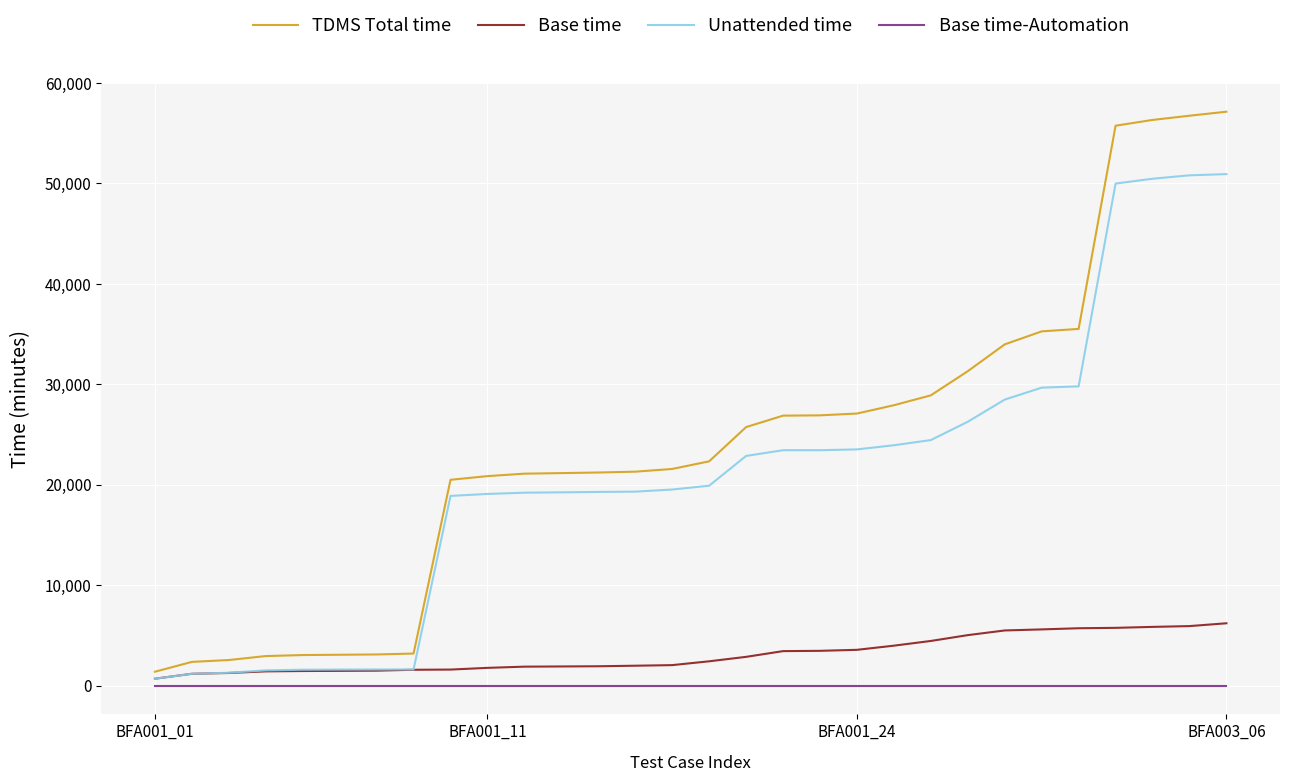

List the series in order of their peak value, highest first.

TDMS Total time, Unattended time, Base time, Base time-Automation